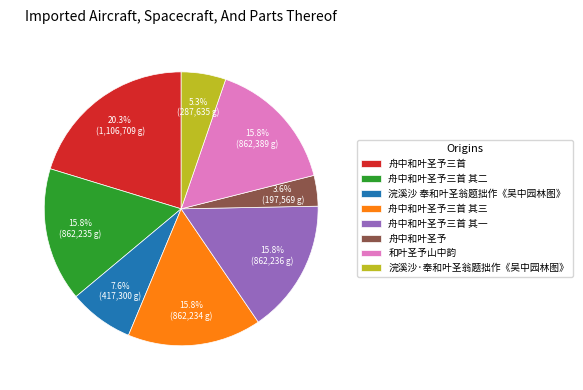

Which slice is the smallest?

舟中和叶圣予